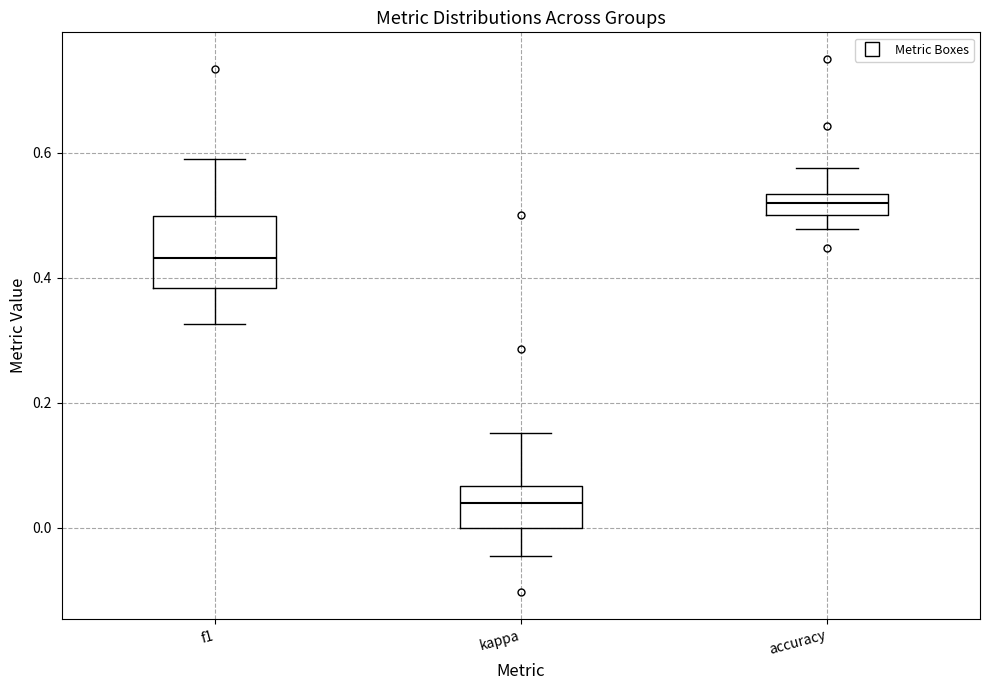

Where is the lower edge of the box for kappa on the y-axis? The values are not printed on the chart, so give them approximately, as read against the axis.

0.00